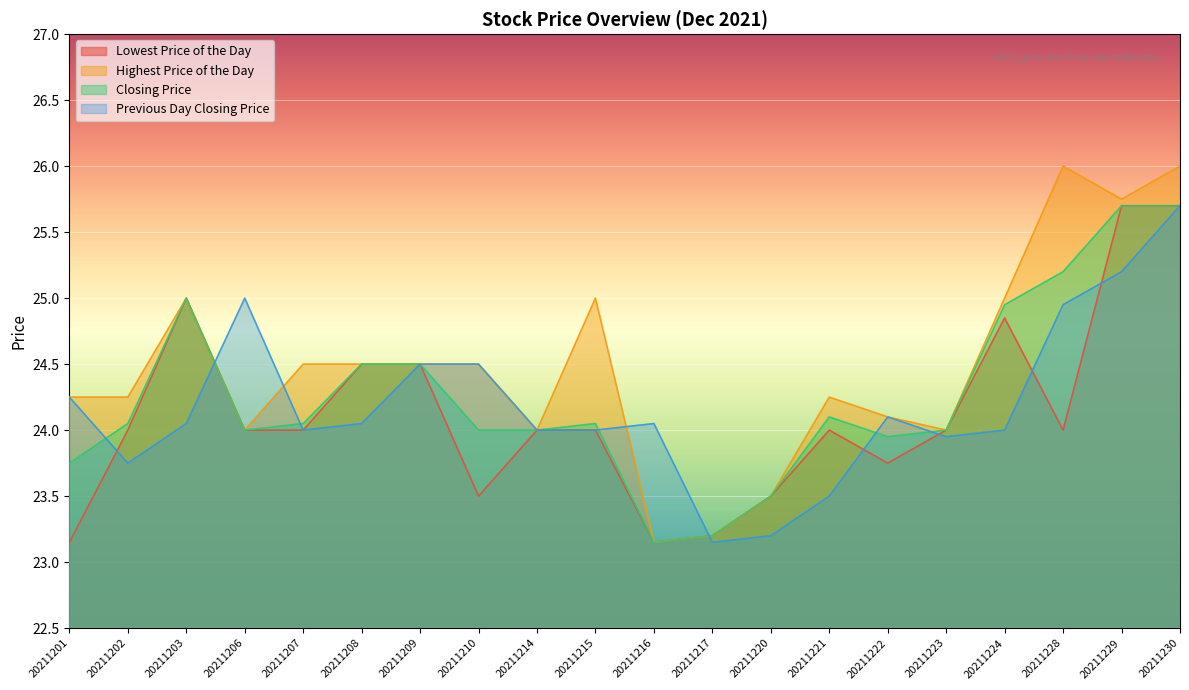

Between 20211206 and 20211221, which is larger?

20211206